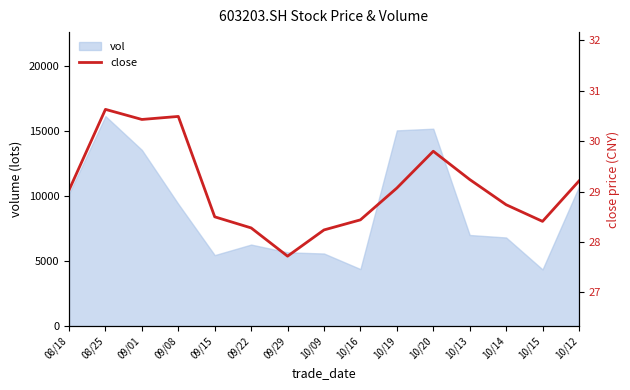

At which category does the chart reach its peak across all series?

08/25